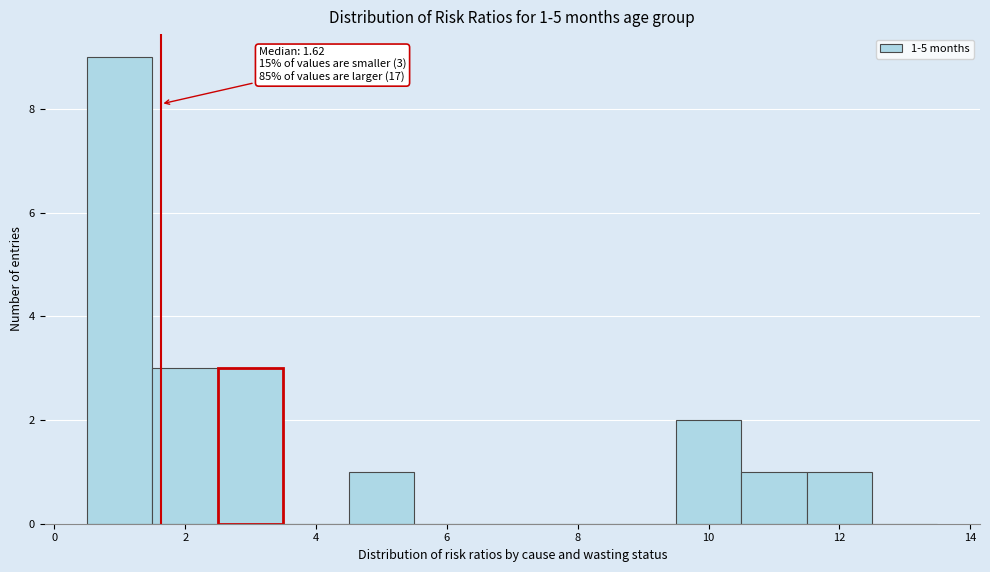

Which range on the x-axis has the tallest bar?

0.5 to 1.5